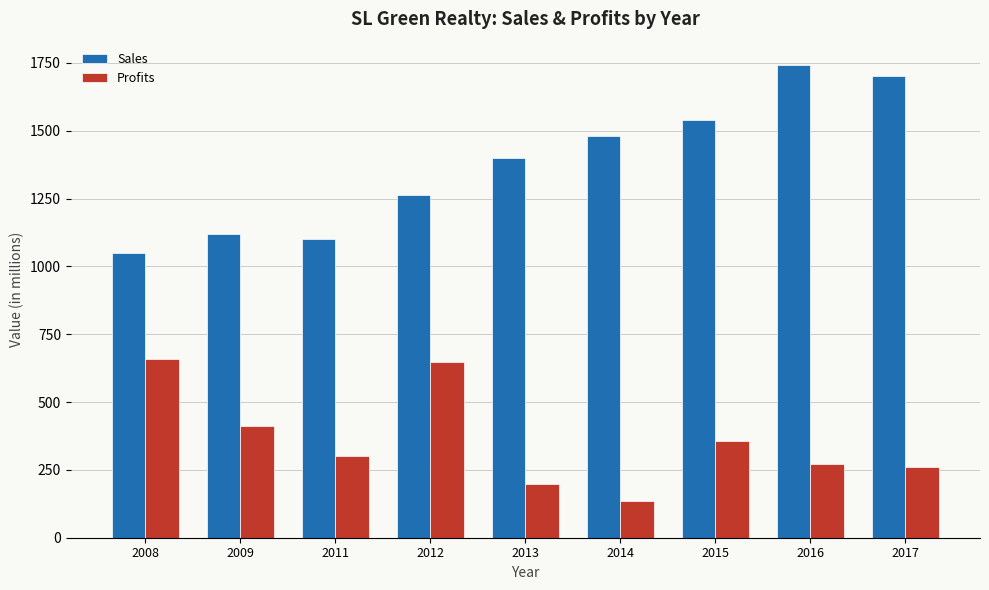

Which series has the largest total across all categories?

Sales